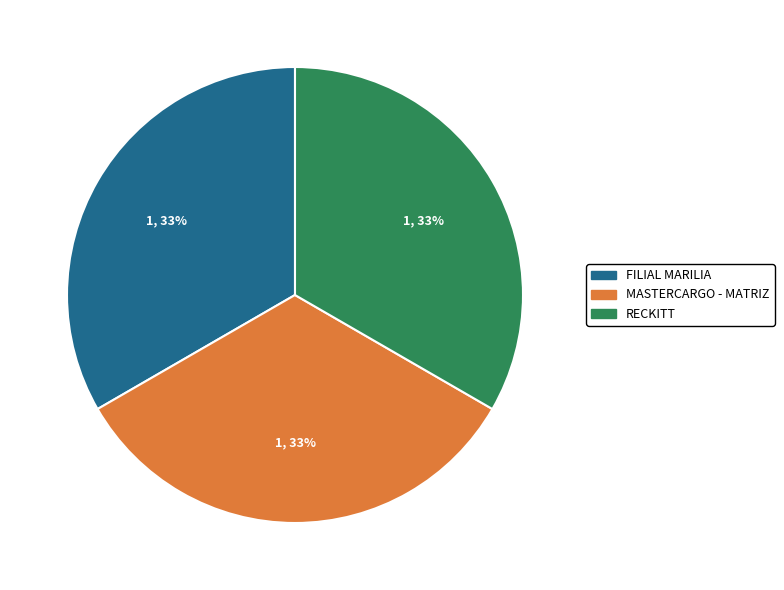

The MASTERCARGO - MATRIZ slice represents 33% of the pie. True or false?

True